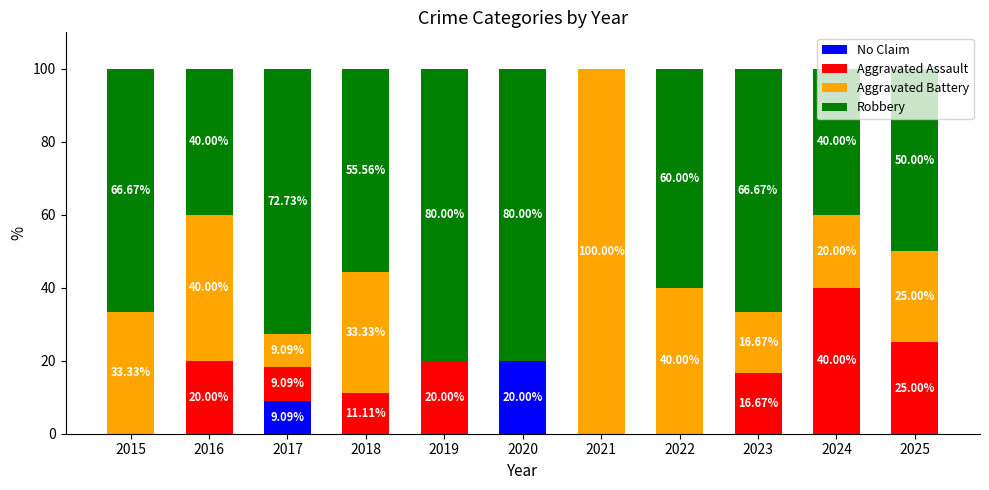

What is the difference between the Aggravated Assault values at 2021 and 2016?

20.0